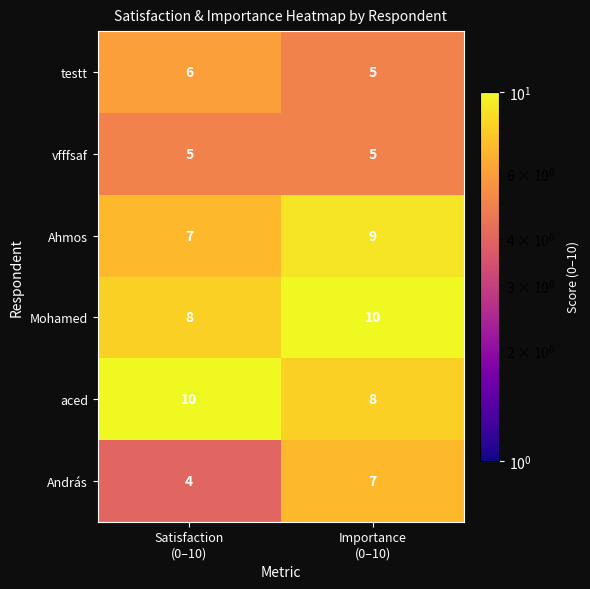

What is the highest value of the Ahmos series?

9